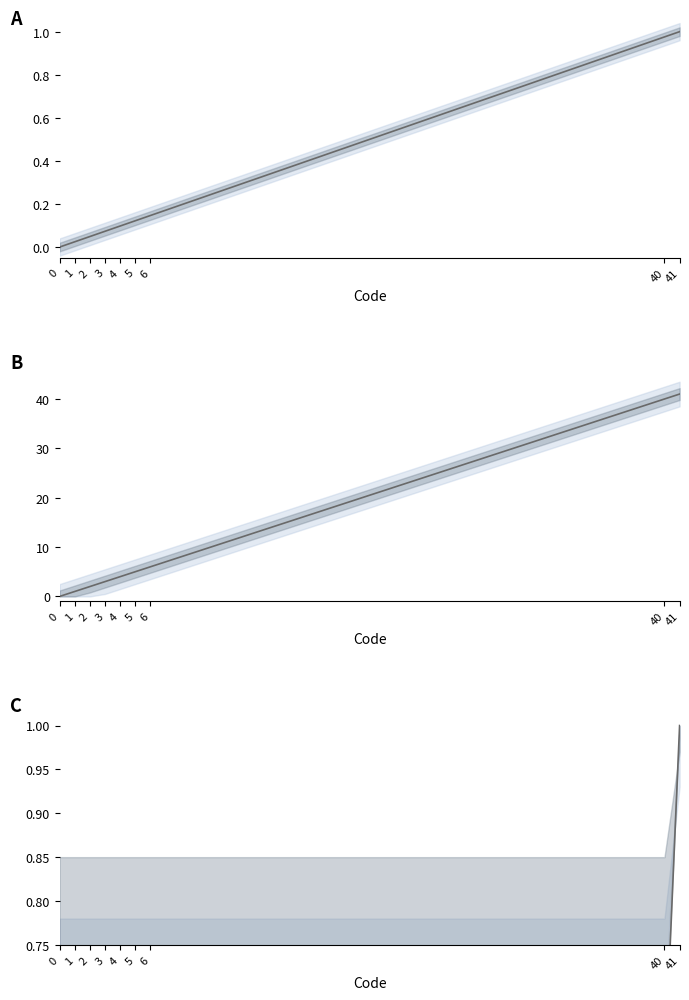

List the labels in order of value, largest first.

41, 40, 6, 5, 4, 3, 2, 1, 0